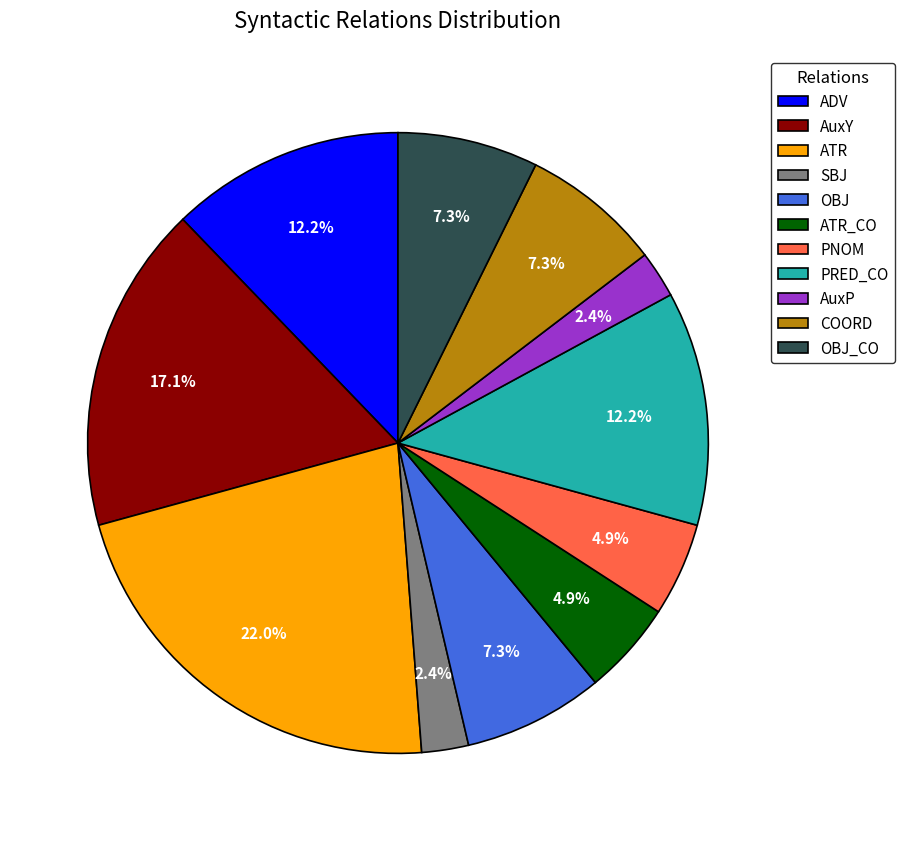

How many segments does this pie chart have?

11